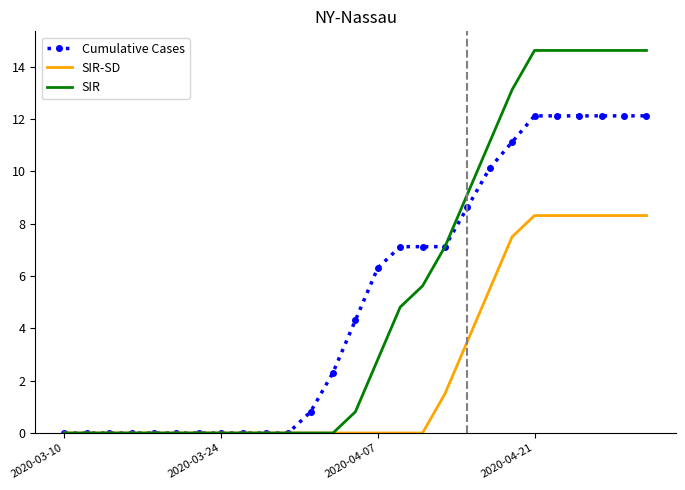

Which series has the widest spread of values?

SIR